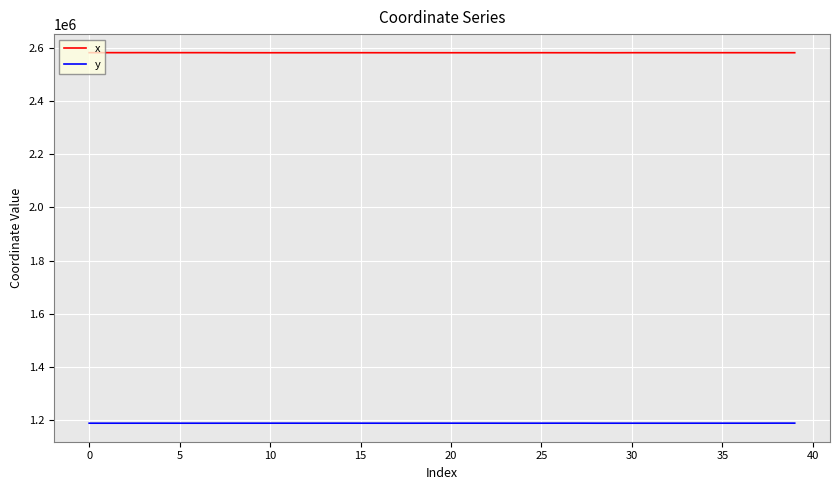

List the series in order of their peak value, highest first.

x, y